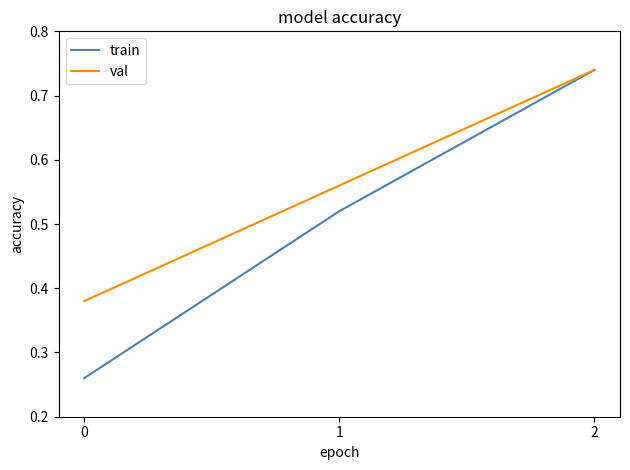

Between 1 and 2, which series saw the biggest shift?

train